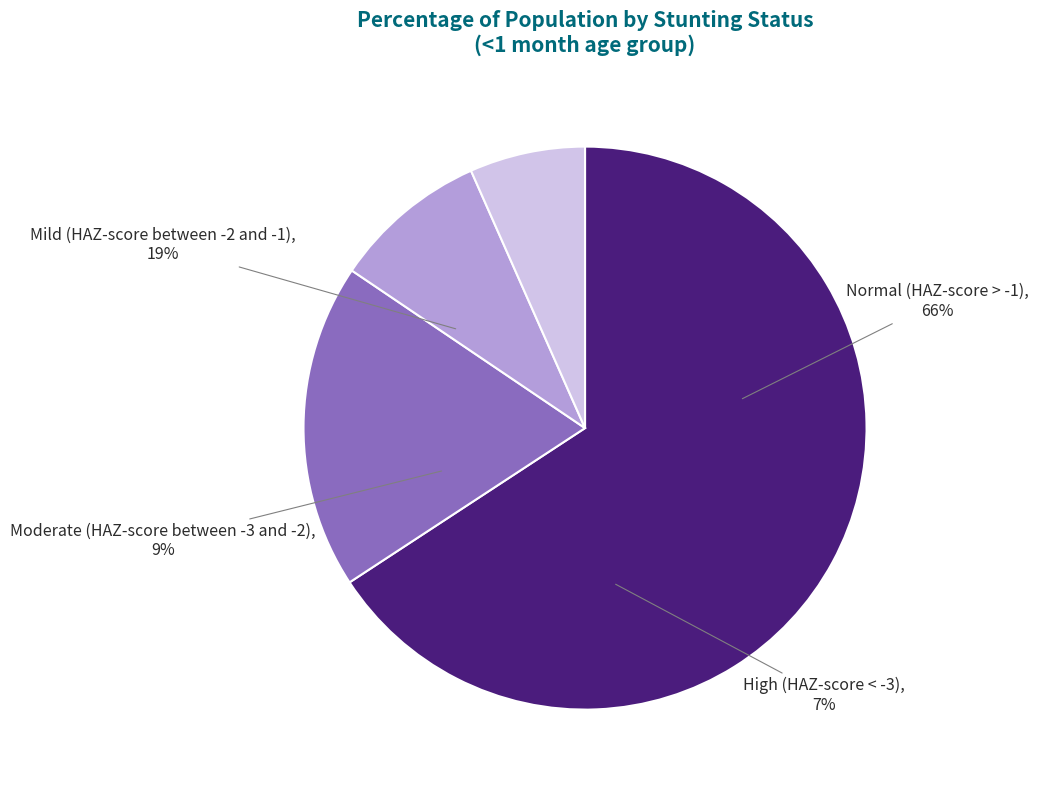

How many segments does this pie chart have?

4